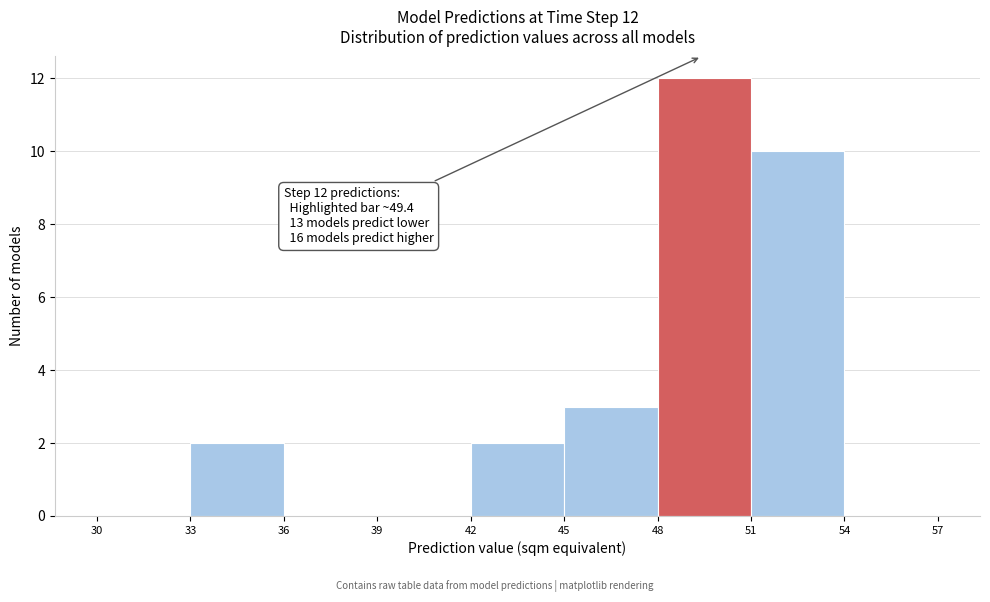

Which range on the x-axis has the tallest bar?

48 to 51